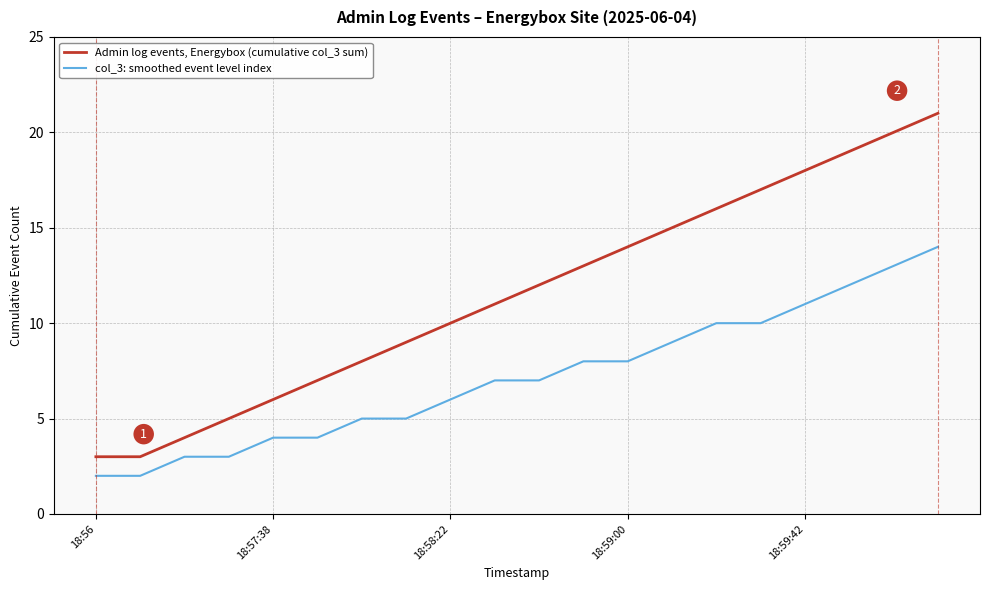

What is the sum of all col_3: smoothed event level index values?

143